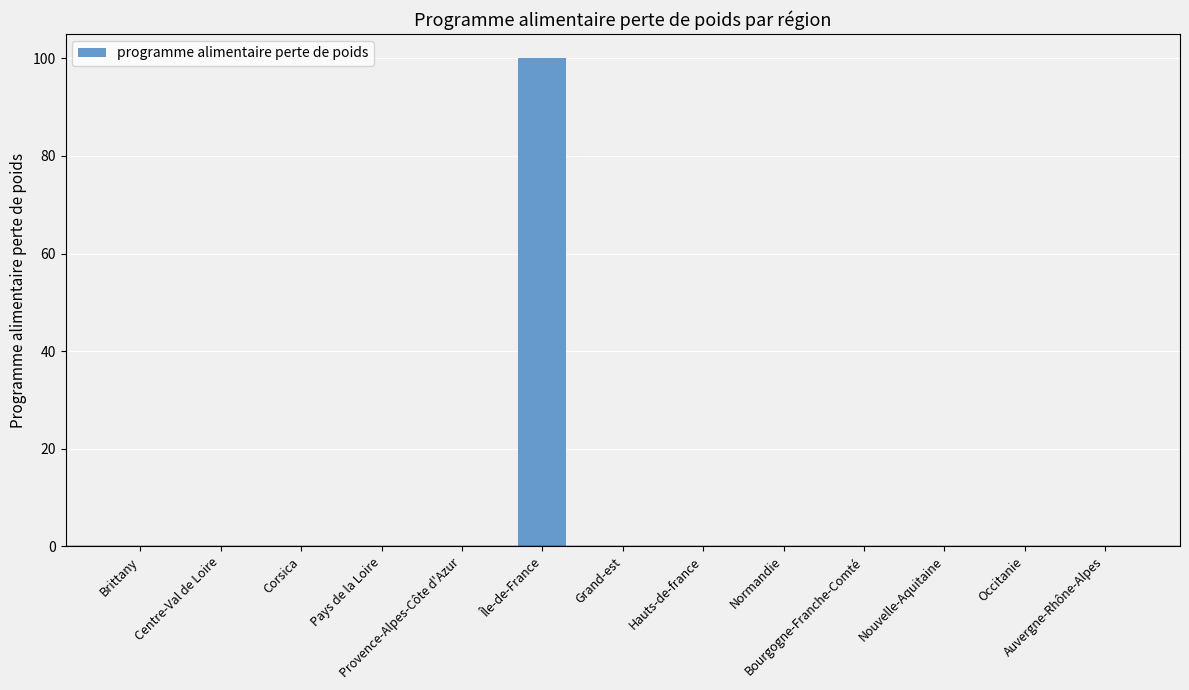

Reading right to left, transcribe all the data shown in this chart.

0	0	0	0	0	0	0	100	0	0	0	0	0